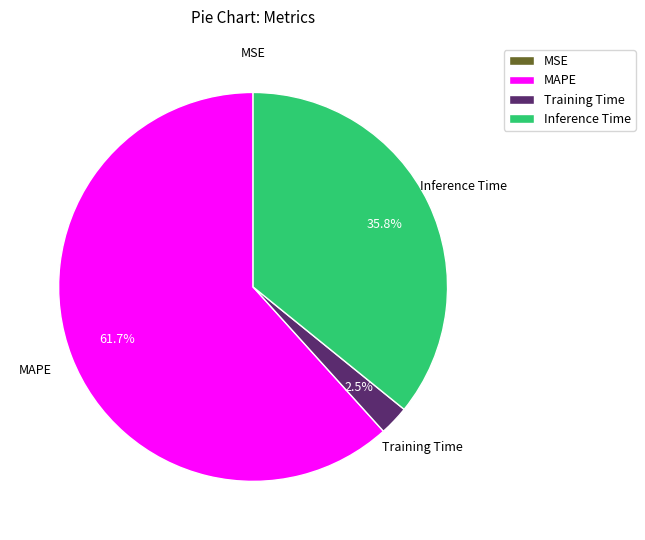

What is the largest slice in the pie chart?

MAPE